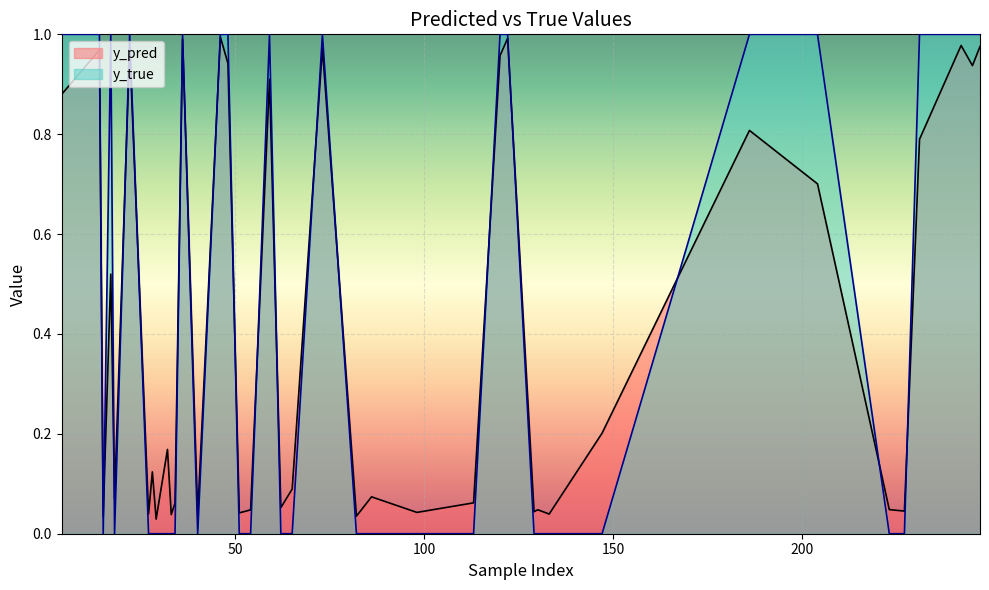

Between 120 and 54, which series saw the biggest shift?

y_true